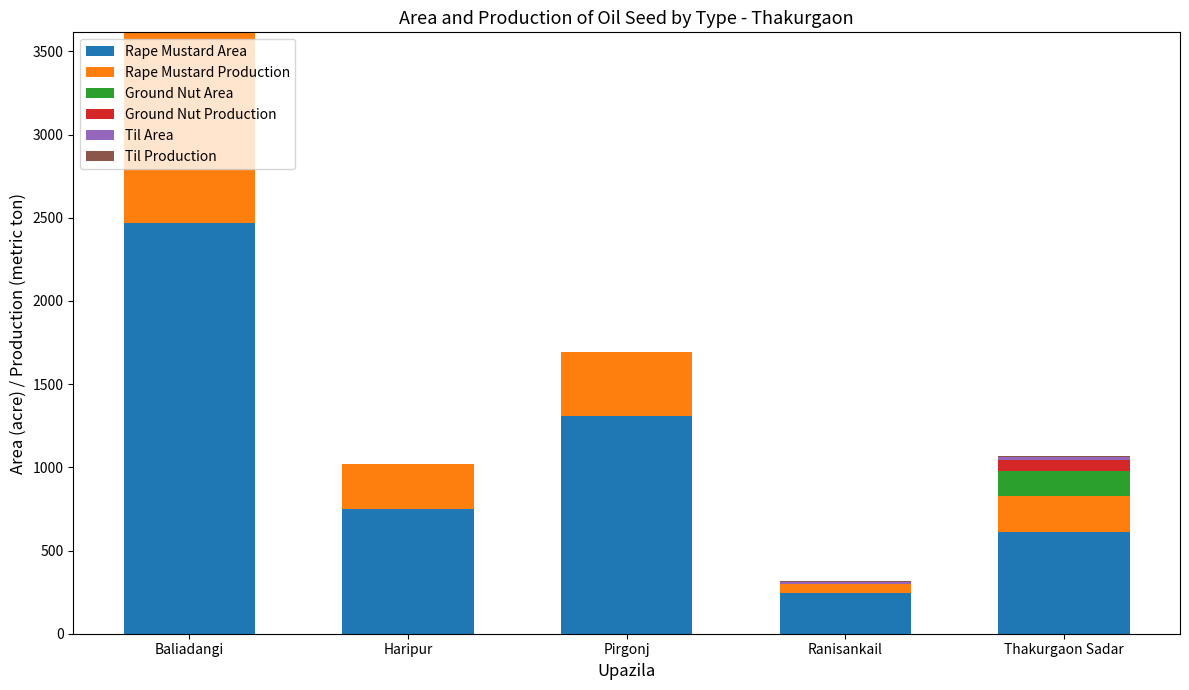

What is the total value across all series at Baliadangi?

3614.0